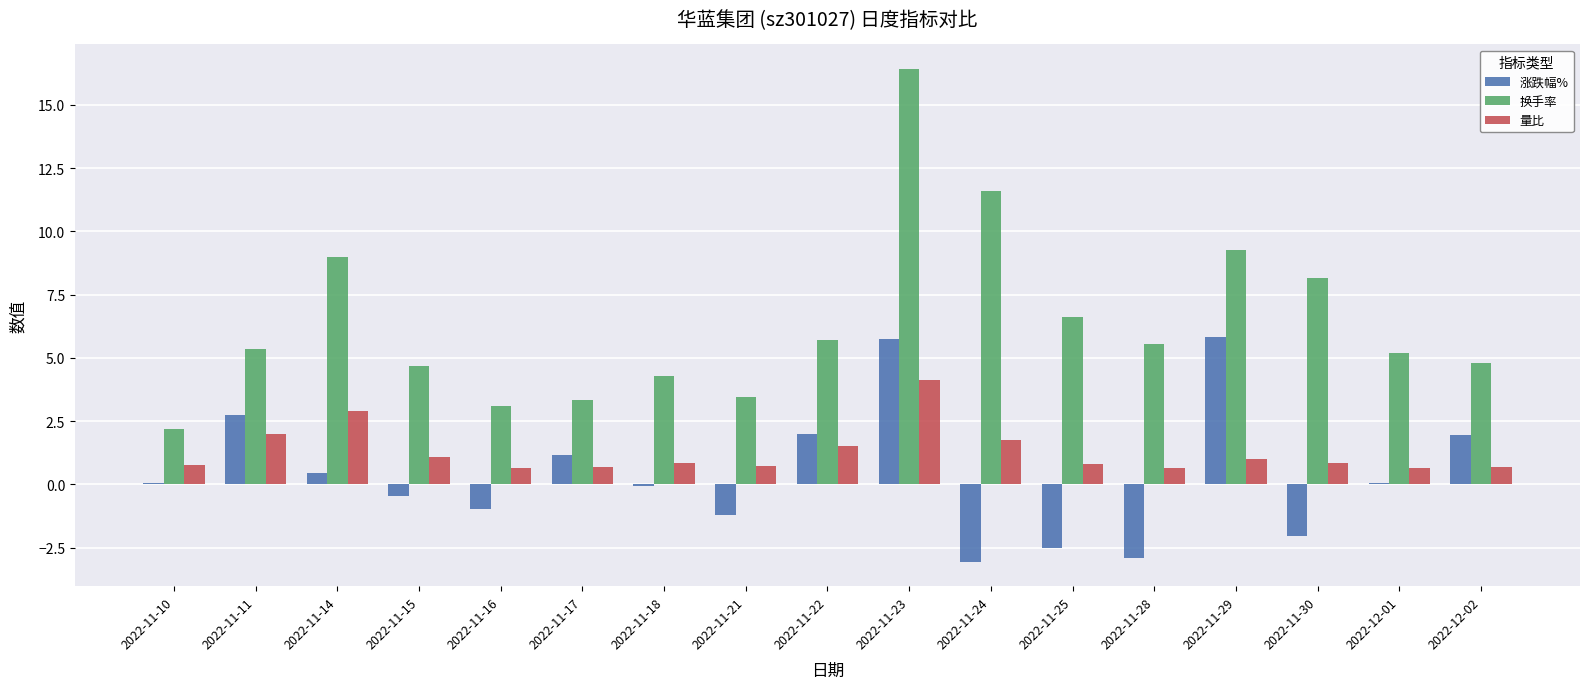

Which series has the widest spread of values?

换手率